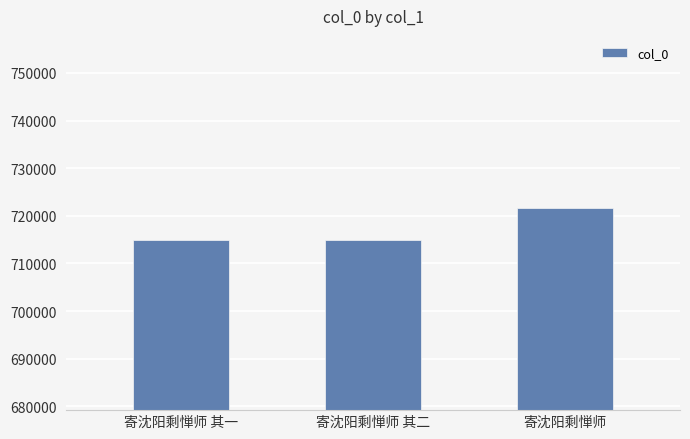

What is the maximum value shown in the chart?

721696